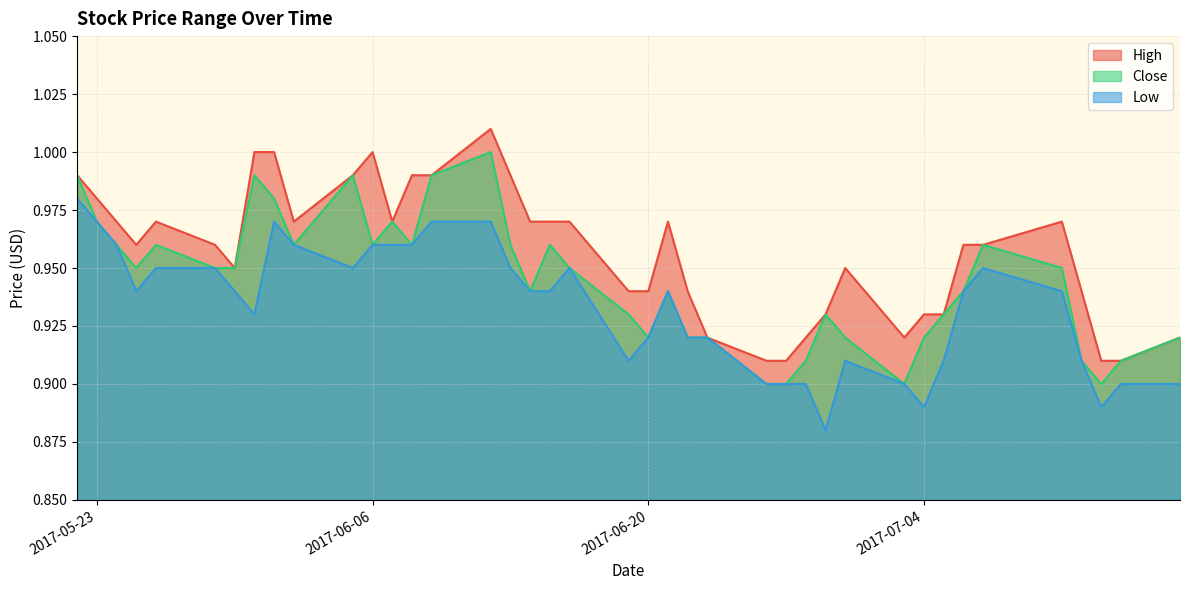

Reading left to right, extract all data points from this chart.

High: 1.0	1.0	1.0	1.0	1.0	1.0	0.9	1.0	1.0	1.0	1.0	1.0	1.0	1.0	1.0	1.0	1.0	1.0	1.0	1.0	0.9	0.9	1.0	0.9	0.9	0.9	0.9	0.9	0.9	0.9	0.9	0.9	0.9	1.0	1.0	1.0	0.9	0.9	0.9	0.9
Close: 1.0	1.0	1.0	0.9	1.0	0.9	0.9	1.0	1.0	1.0	1.0	1.0	1.0	1.0	1.0	1.0	1.0	0.9	1.0	0.9	0.9	0.9	0.9	0.9	0.9	0.9	0.9	0.9	0.9	0.9	0.9	0.9	0.9	0.9	1.0	0.9	0.9	0.9	0.9	0.9
Low: 1.0	1.0	1.0	0.9	0.9	0.9	0.9	0.9	1.0	1.0	0.9	1.0	1.0	1.0	1.0	1.0	0.9	0.9	0.9	0.9	0.9	0.9	0.9	0.9	0.9	0.9	0.9	0.9	0.9	0.9	0.9	0.9	0.9	0.9	0.9	0.9	0.9	0.9	0.9	0.9